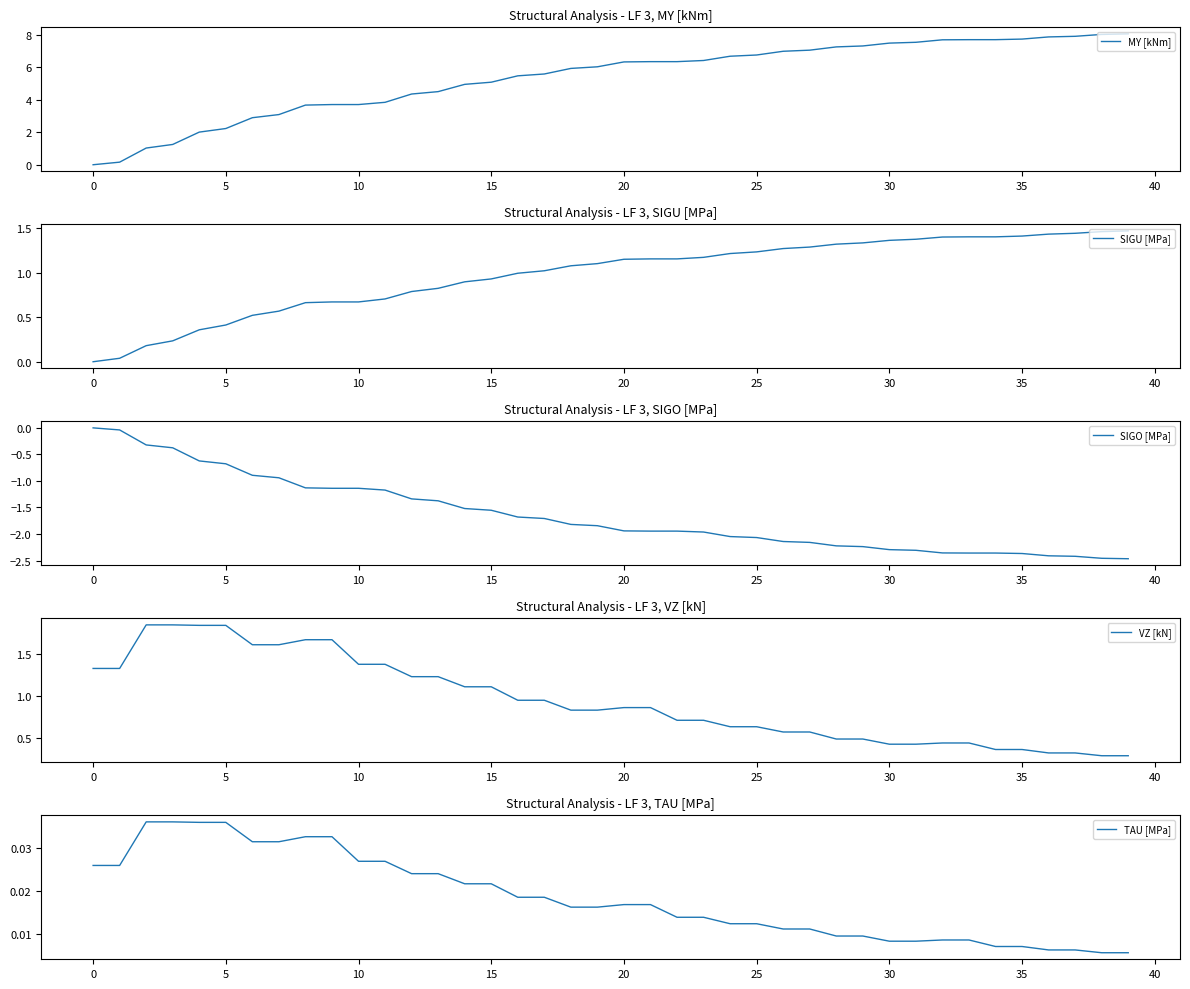

What is the value of the SIGU [MPa] point at the 38th from the left?

1.4